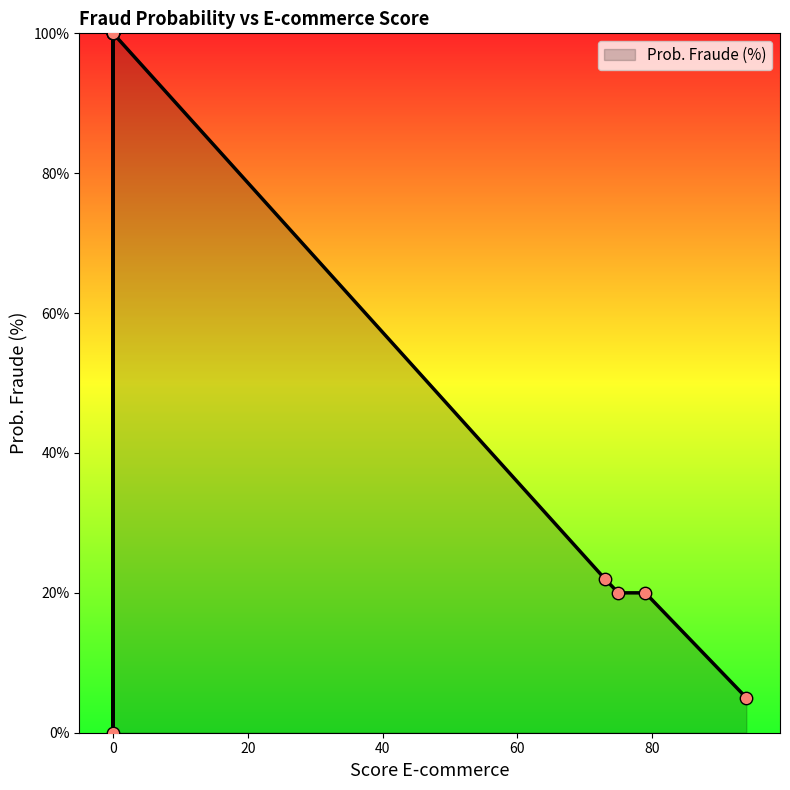

What is the change in value from 73 to 0?

+78